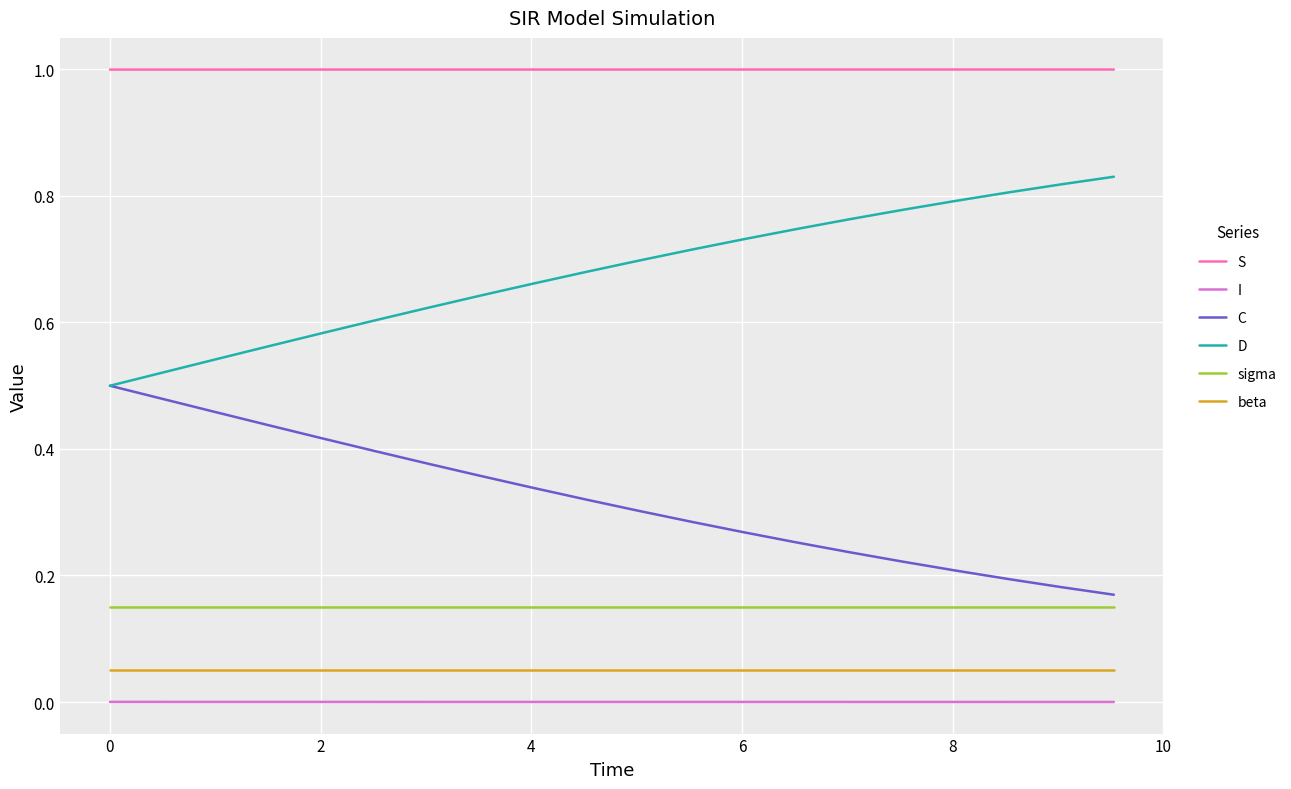

How many lines are shown in the chart?

6